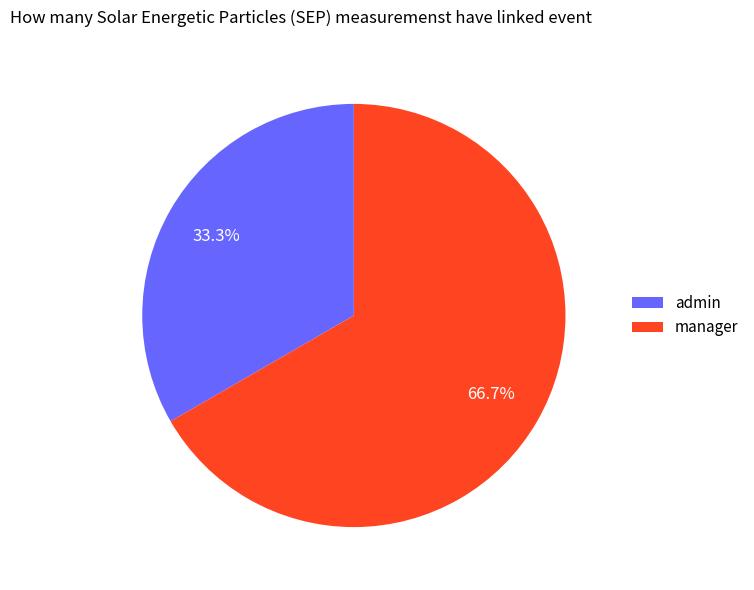

How many segments does this pie chart have?

2